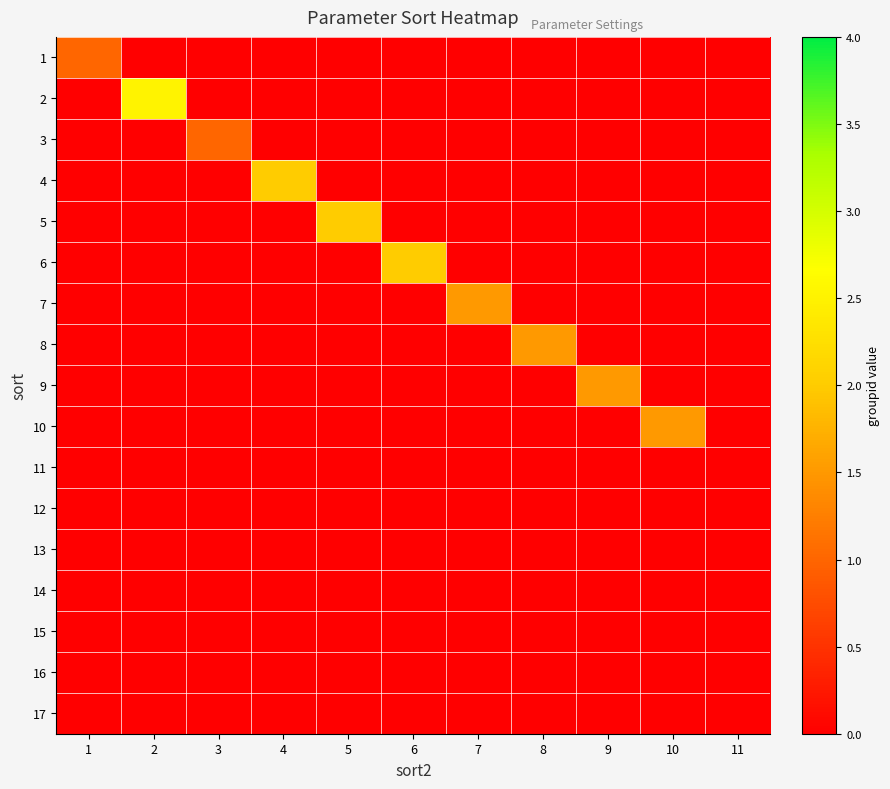

What is the total value across all series at 3?

1.0